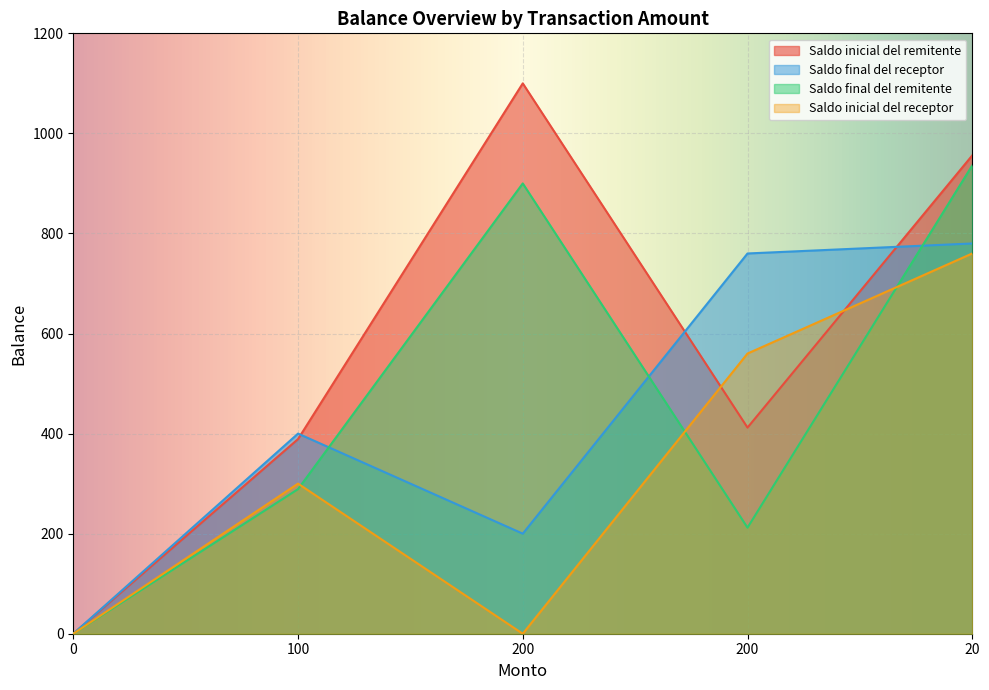

Between 100 and 200, which series saw the biggest shift?

Saldo inicial del remitente